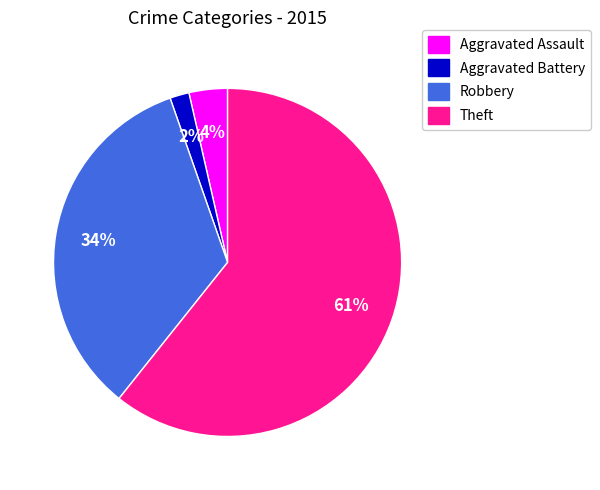

To the nearest percent, what is the average slice percentage?

25%